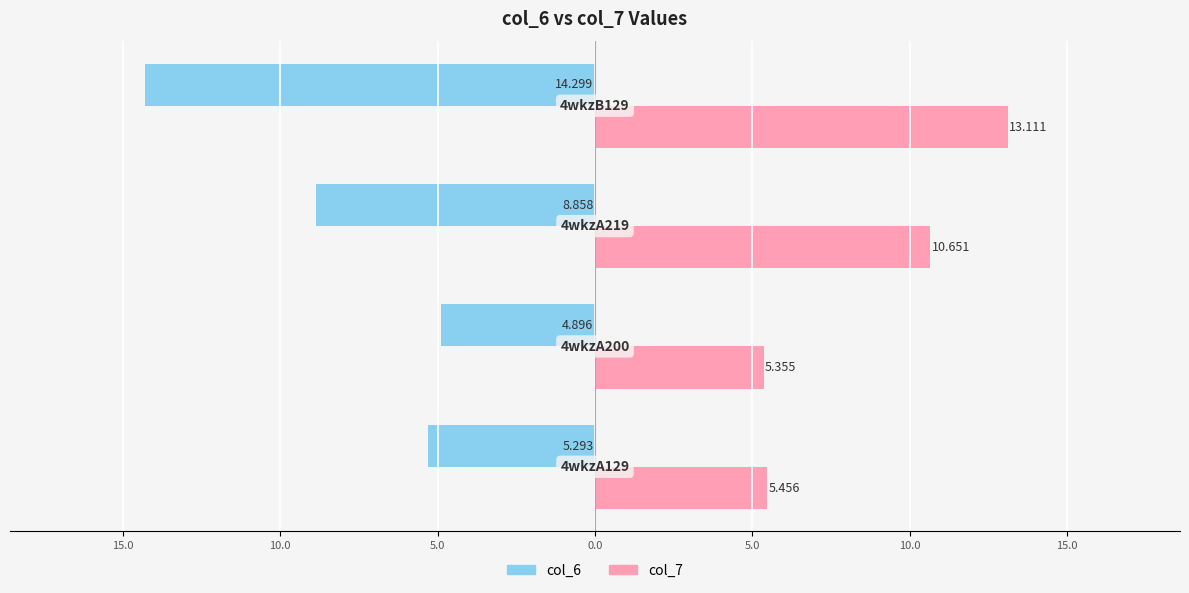

Reading left to right, transcribe all the data shown in this chart.

col_6: -5.3	-4.9	-8.9	-14.3
col_7: 5.5	5.4	10.7	13.1